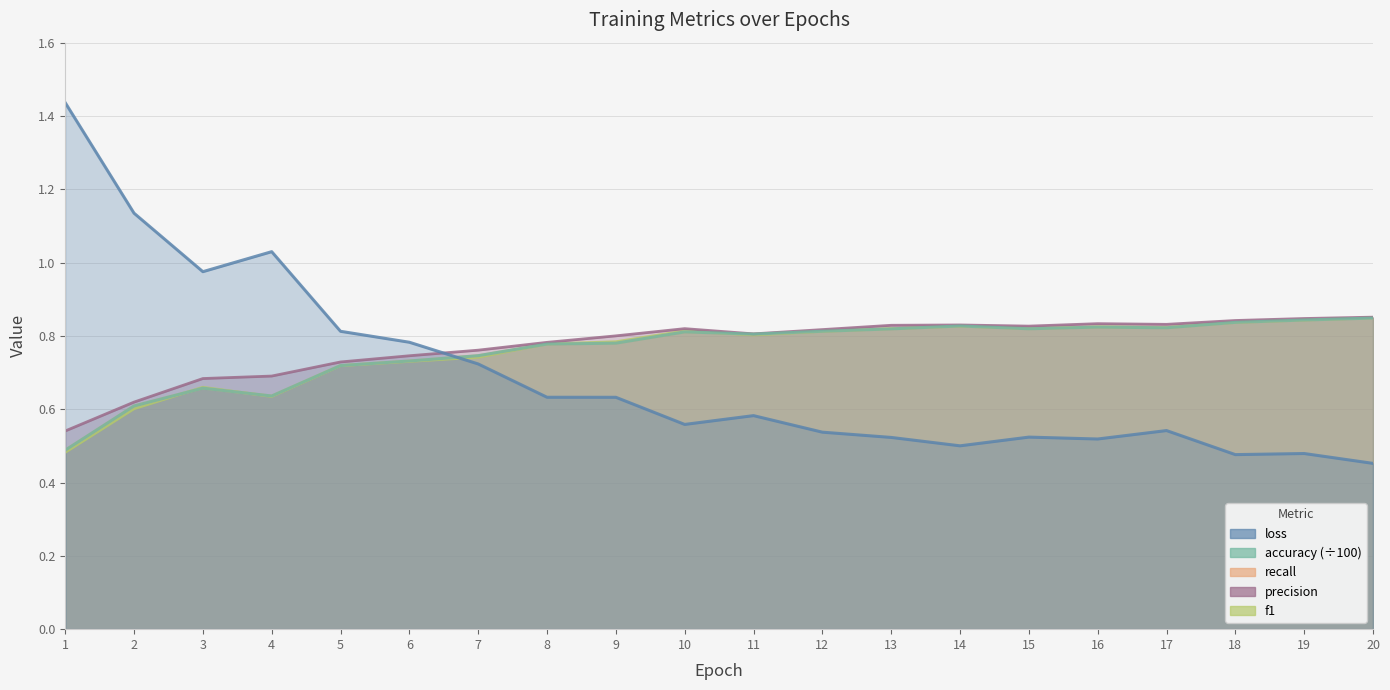

The loss series shows 0.8 at 13. True or false?

False